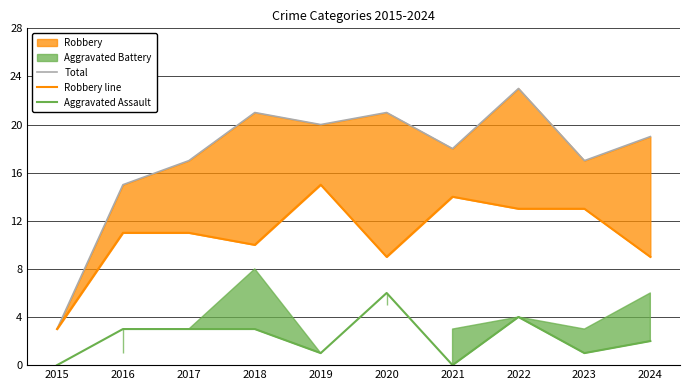

Between 2019 and 2020, which series saw the biggest shift?

Robbery line